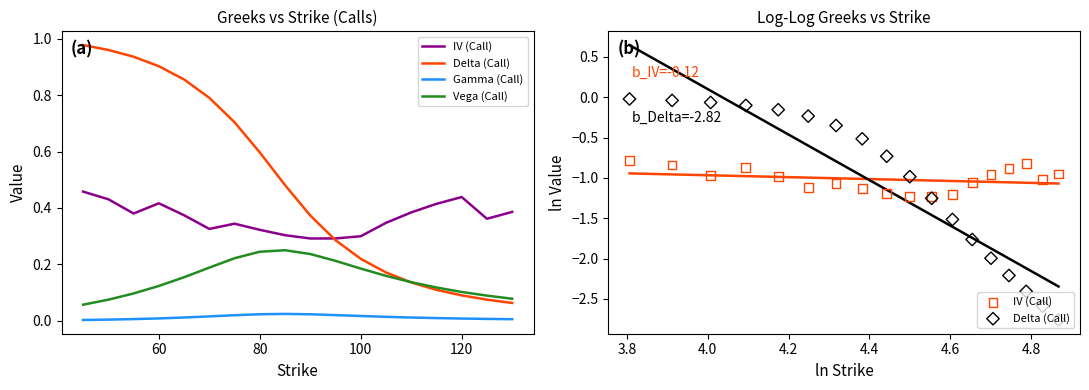

Which series reaches the minimum Y coordinate?

Delta (Call)